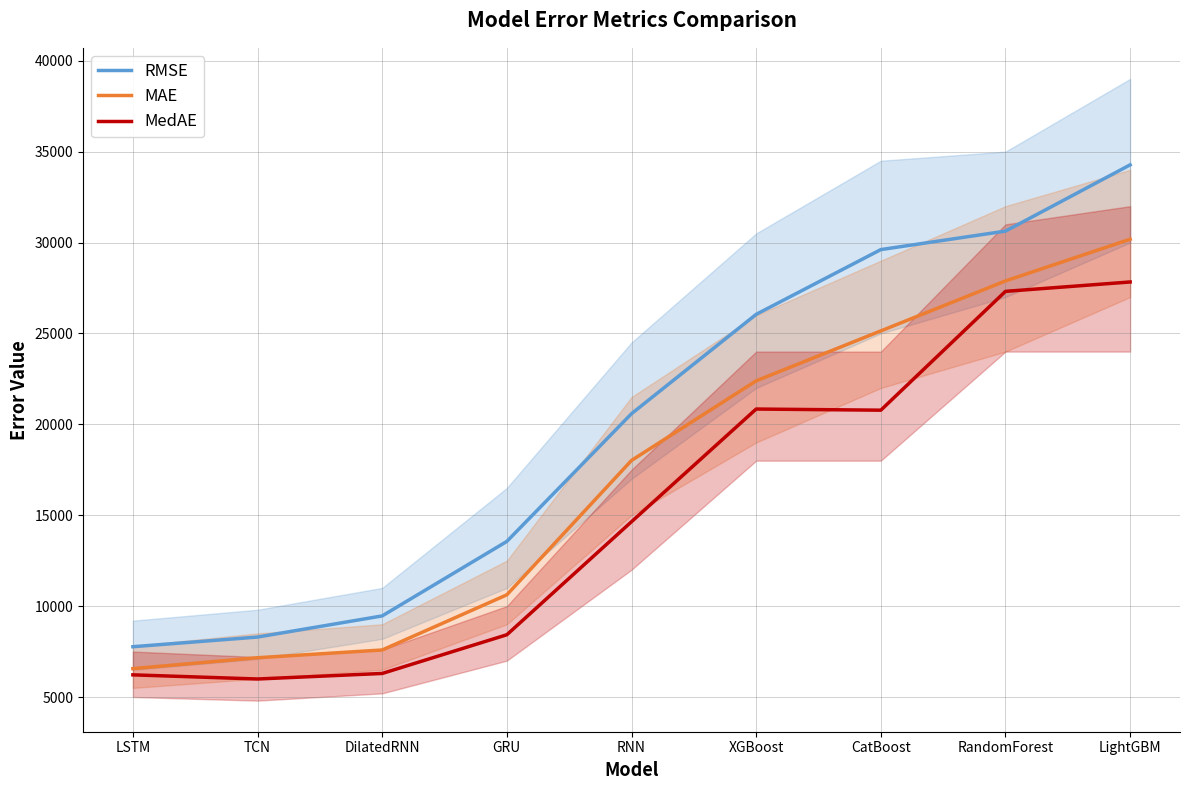

True or false: MAE and MedAE cross at least once.

False